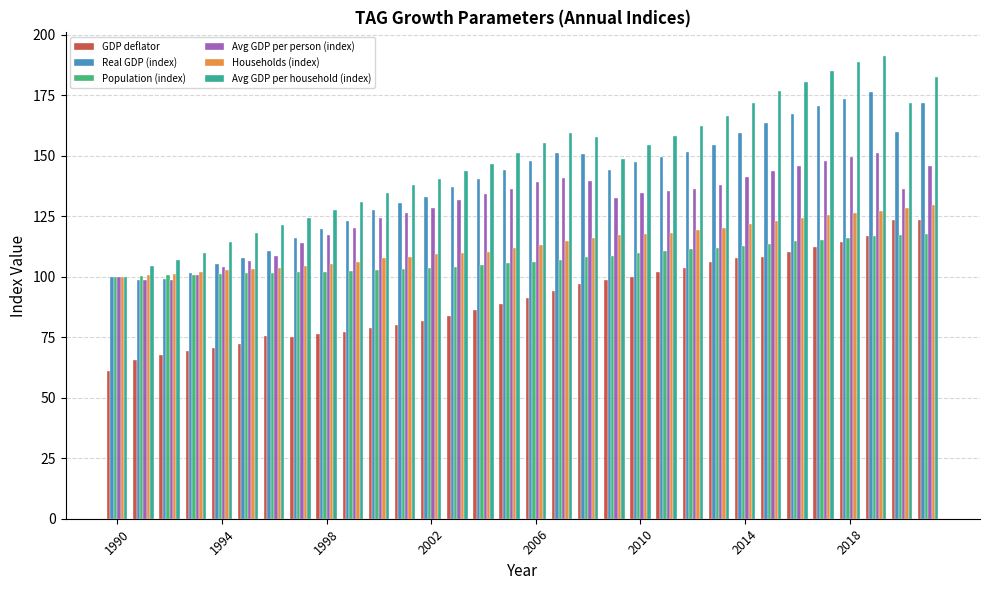

What is the smallest value displayed?

61.3